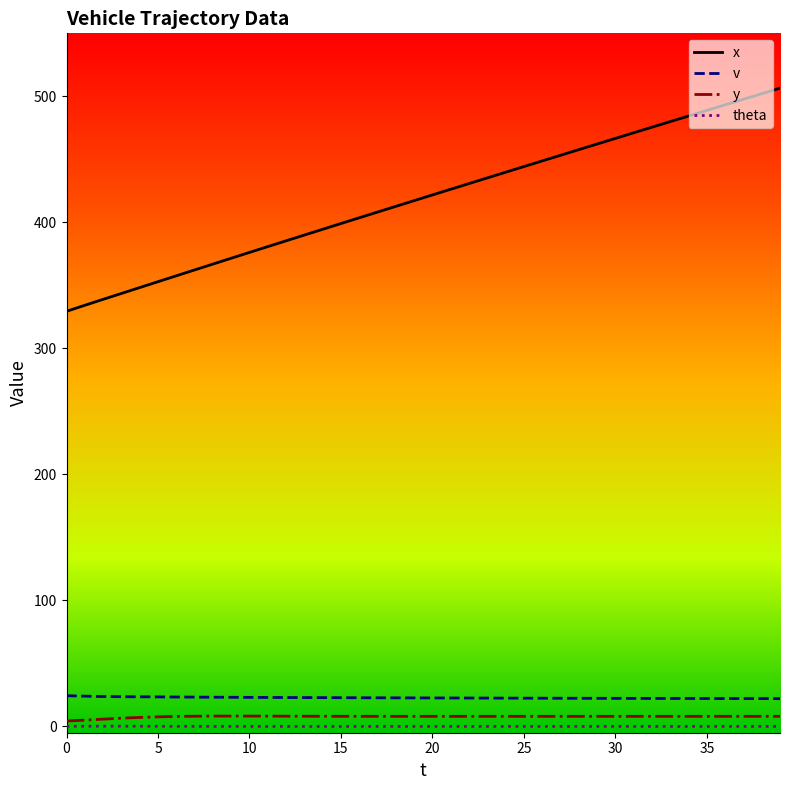

True or false: v and x intersect in this chart.

False